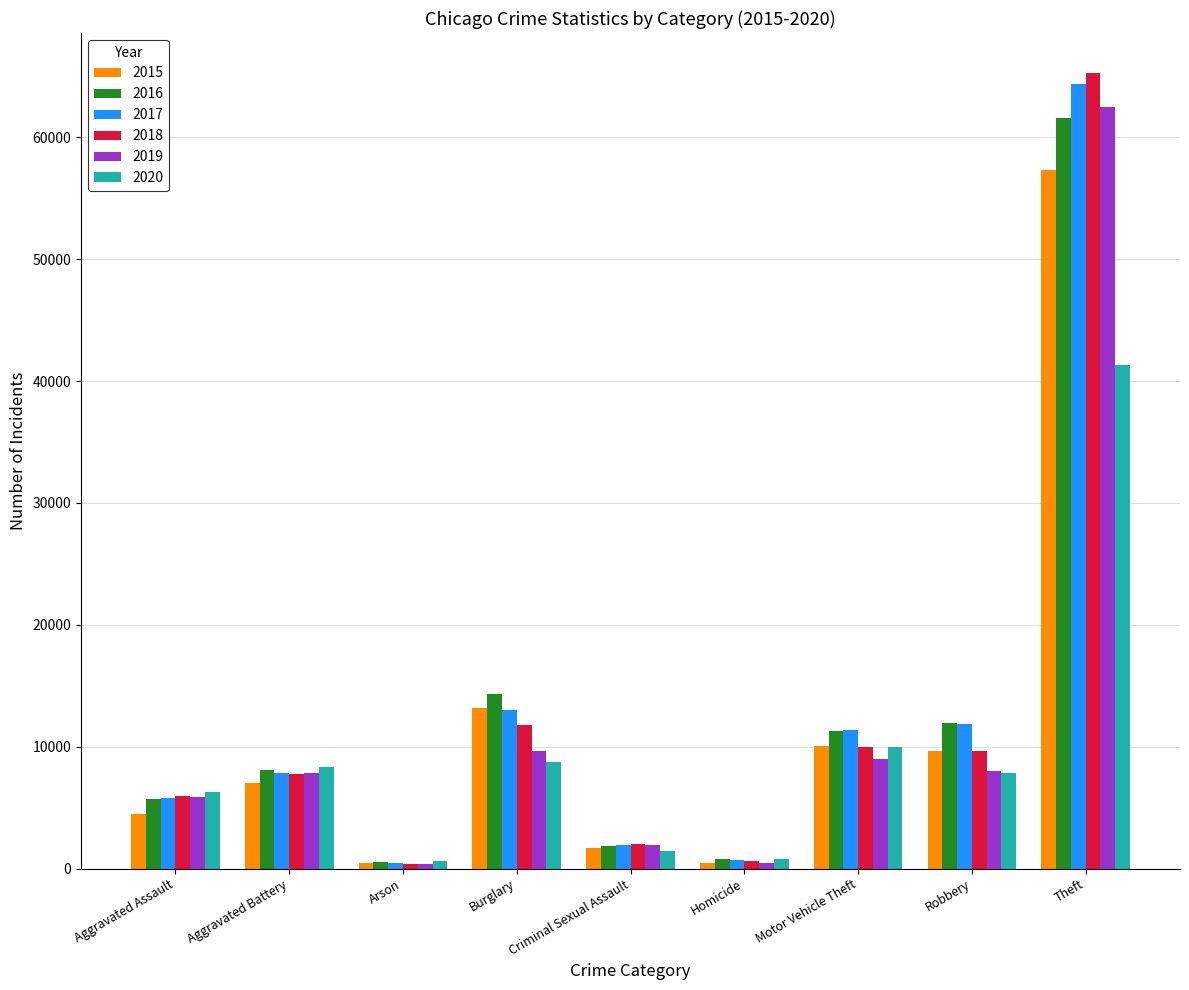

At which label does 2018 reach its peak?

Theft